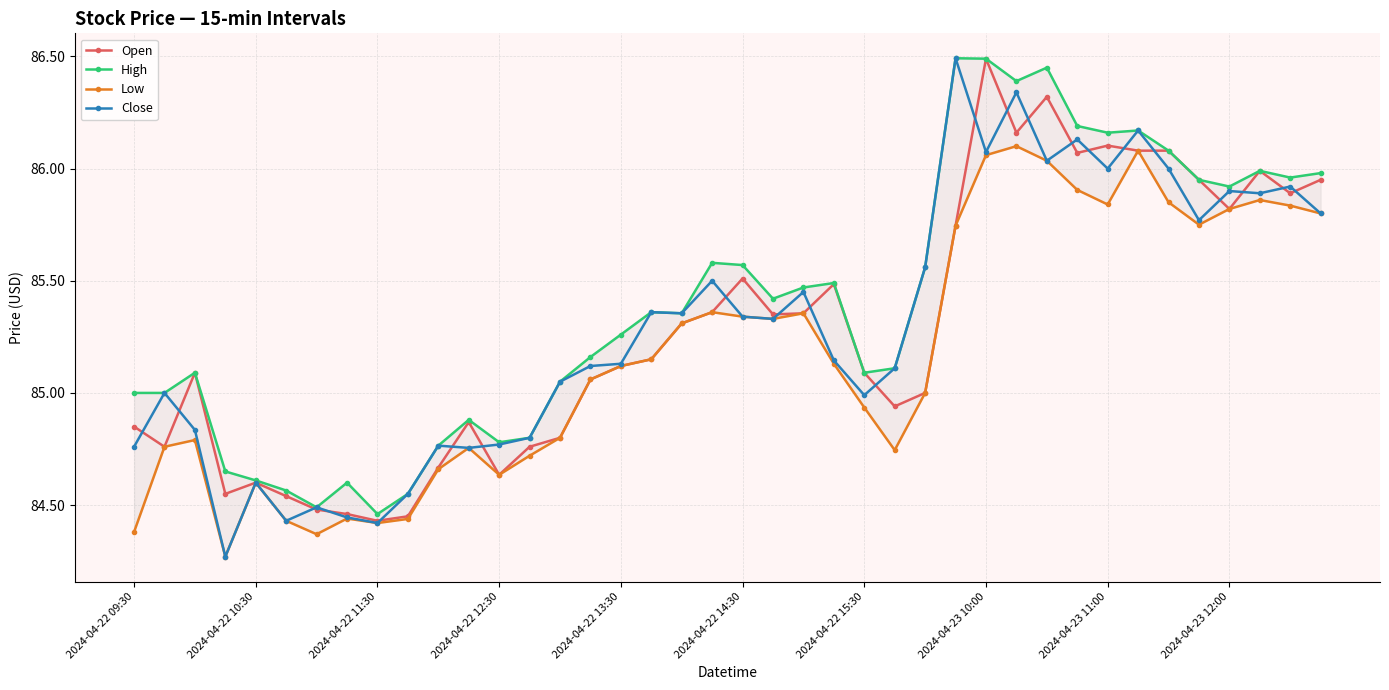

True or false: Open has more than 1 points higher than both neighbors.

True